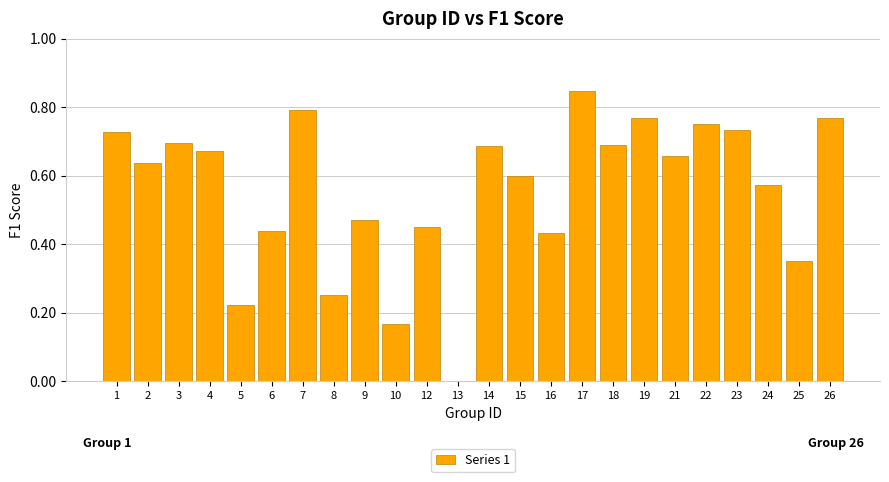

The chart shows a value of 0.2 at 14. True or false?

False